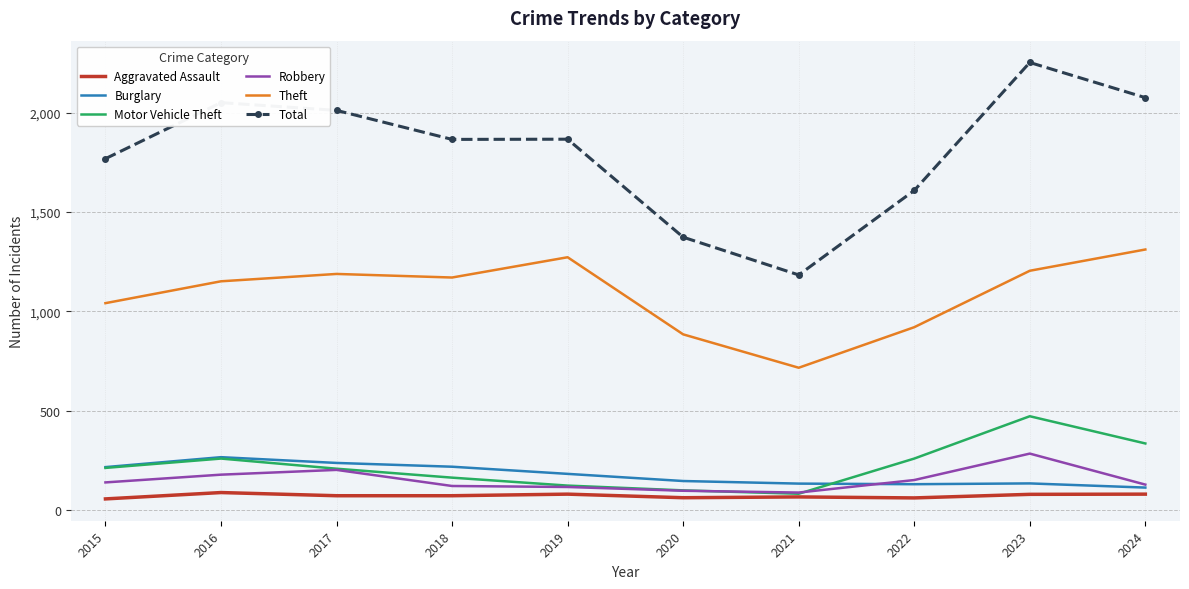

At which category is the sum across all series the highest?

2023